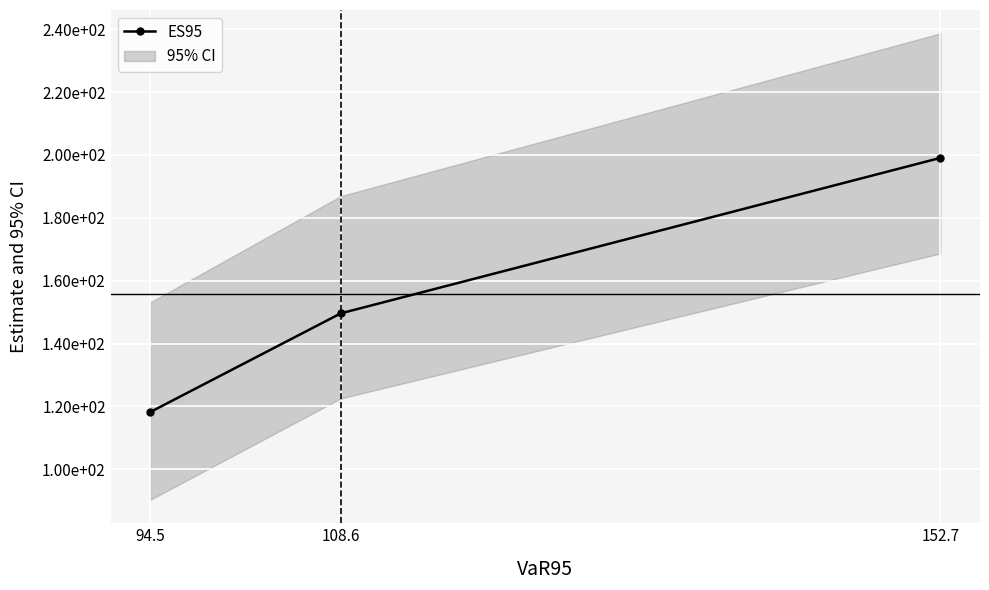

List the labels in order of value, largest first.

152.7, 108.6, 94.5